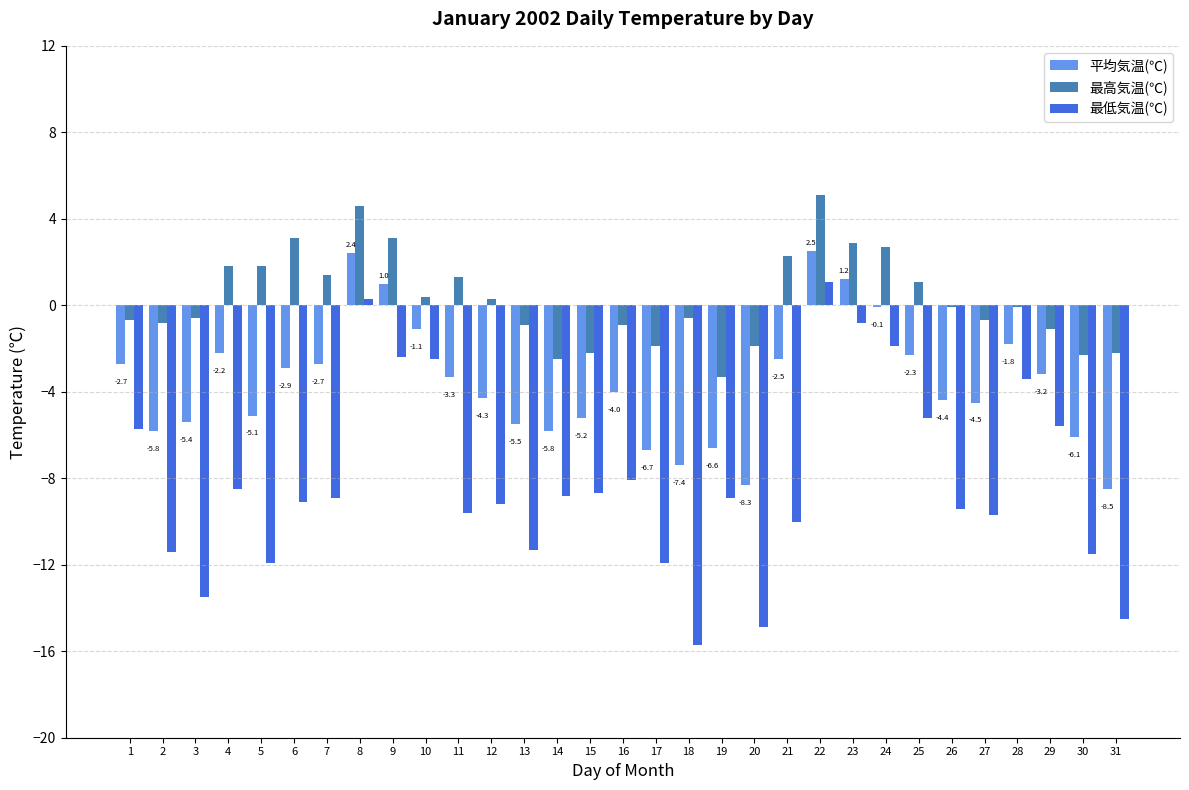

How many distinct data groups are displayed?

3